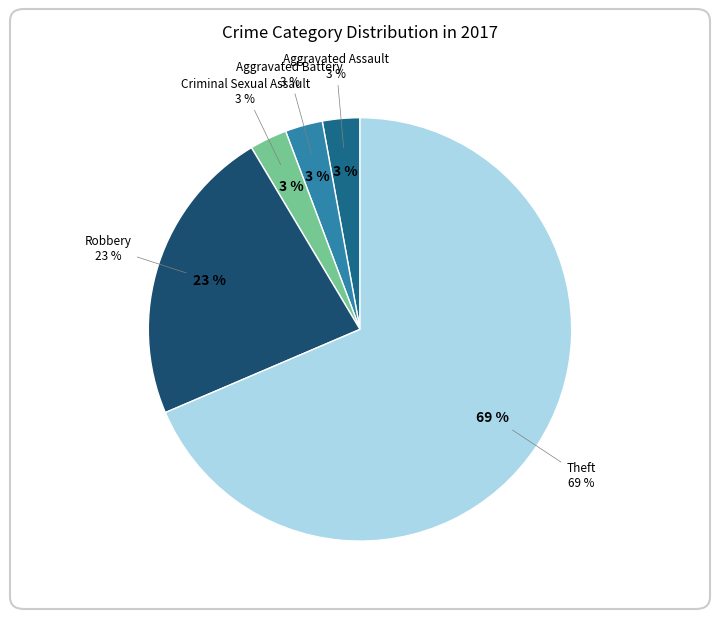

Count the number of slices in the pie.

6